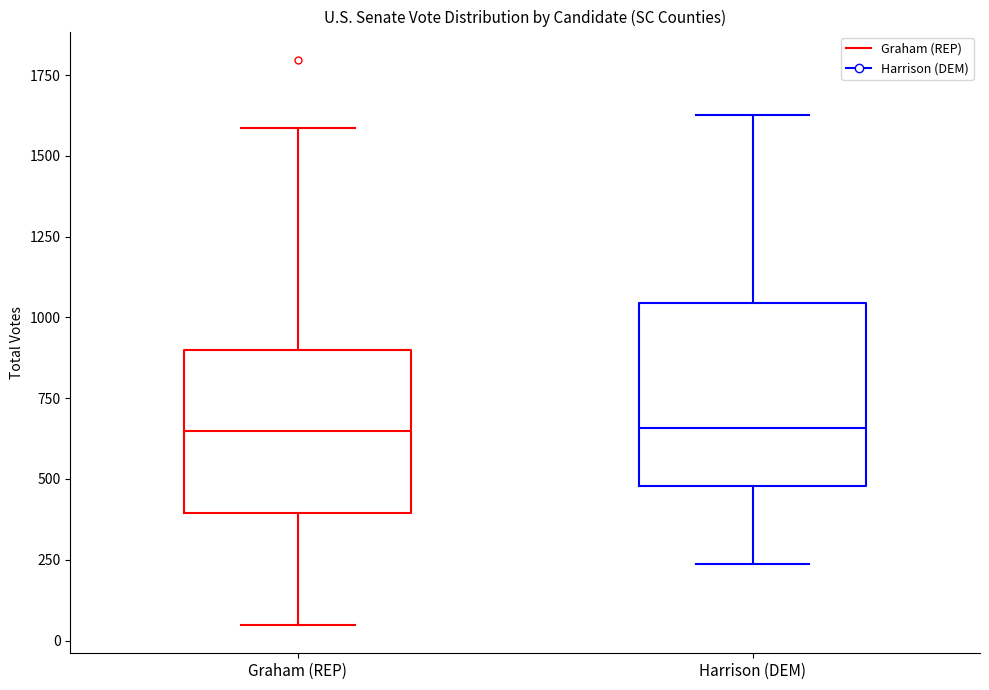

Where does the median line of the box for Graham (REP) sit on the y-axis? The values are not printed on the chart, so give them approximately, as read against the axis.

650